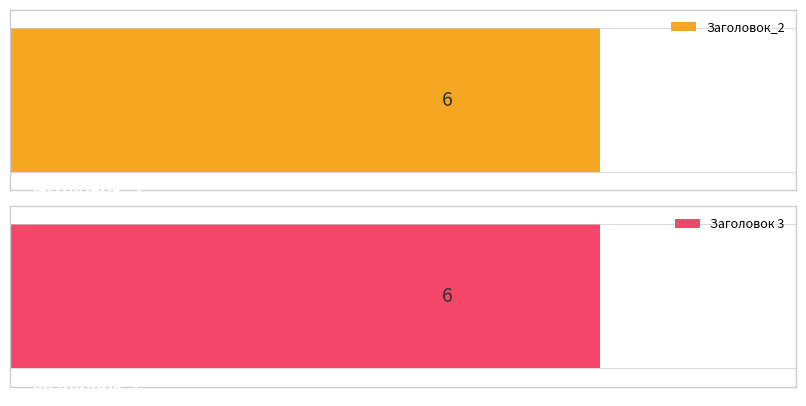

Between 3 and 1, which is larger?

1